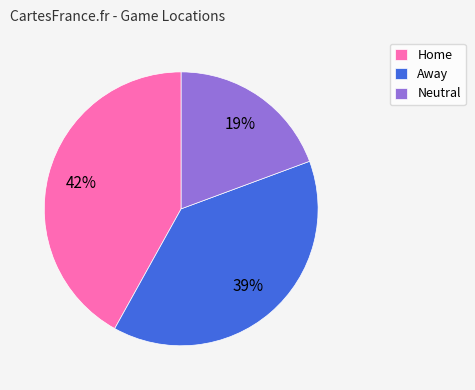

Is Home the majority of the pie?

No